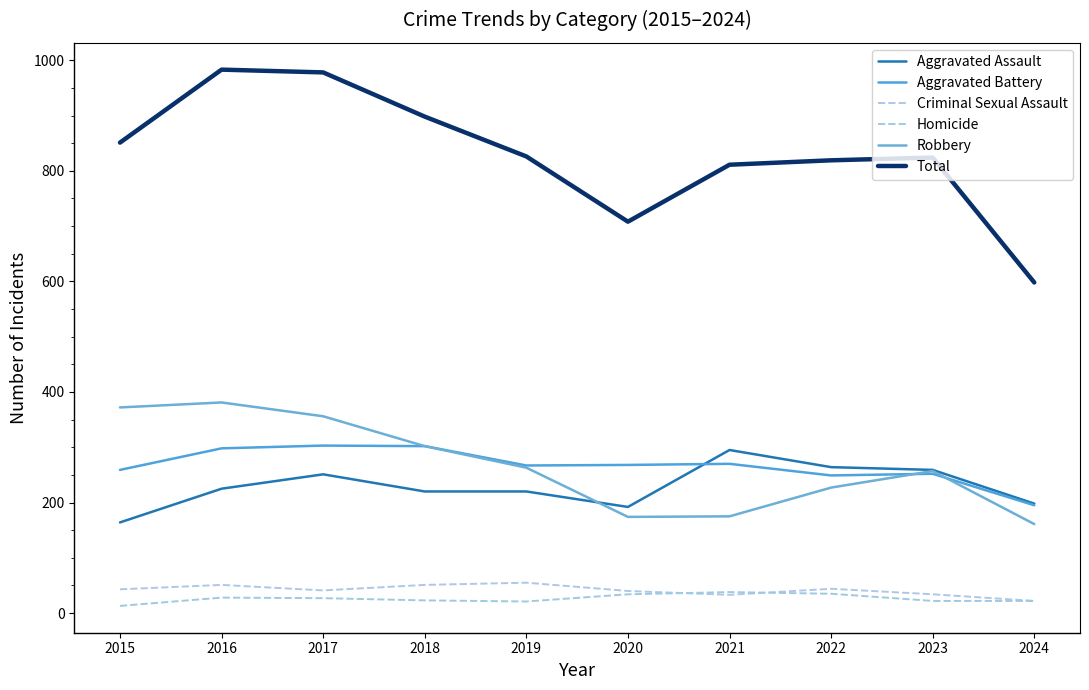

Rank the series at 2024 from highest to lowest value.

Total, Aggravated Assault, Aggravated Battery, Robbery, Criminal Sexual Assault, Homicide